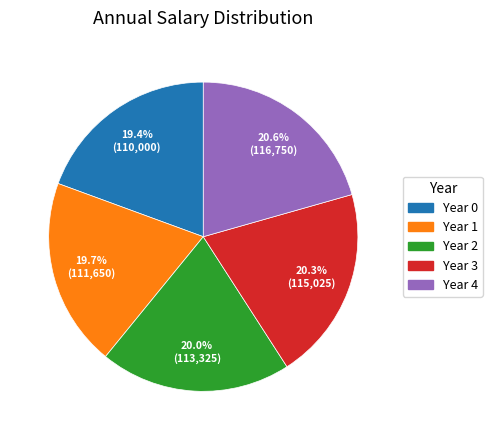

Is Year 1 the majority of the pie?

No